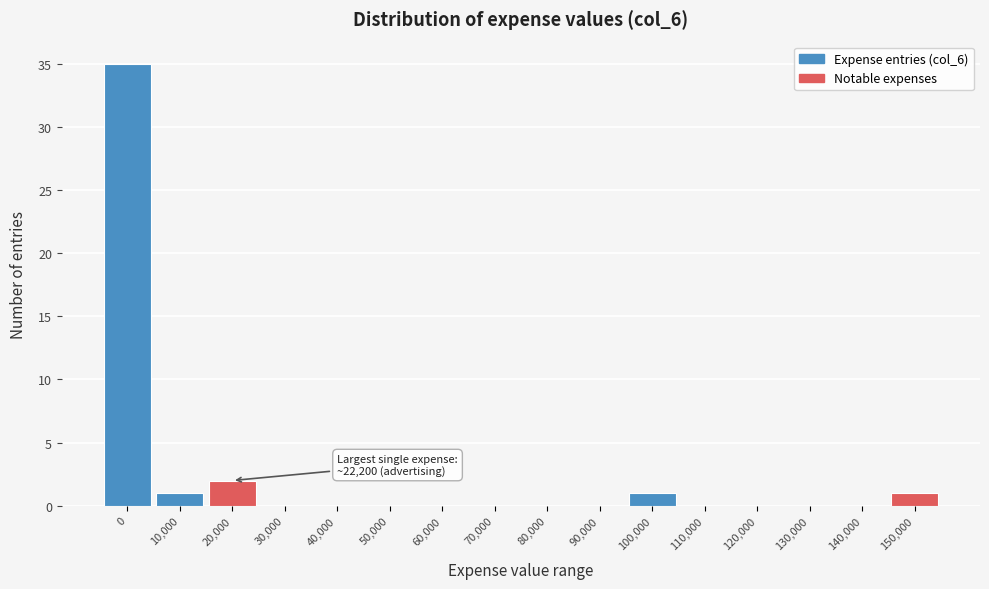

Reading right to left, what are all the values shown in this chart?

150,000=1	140,000=0	130,000=0	120,000=0	110,000=0	100,000=1	90,000=0	80,000=0	70,000=0	60,000=0	50,000=0	40,000=0	30,000=0	20,000=2	10,000=1	0=35